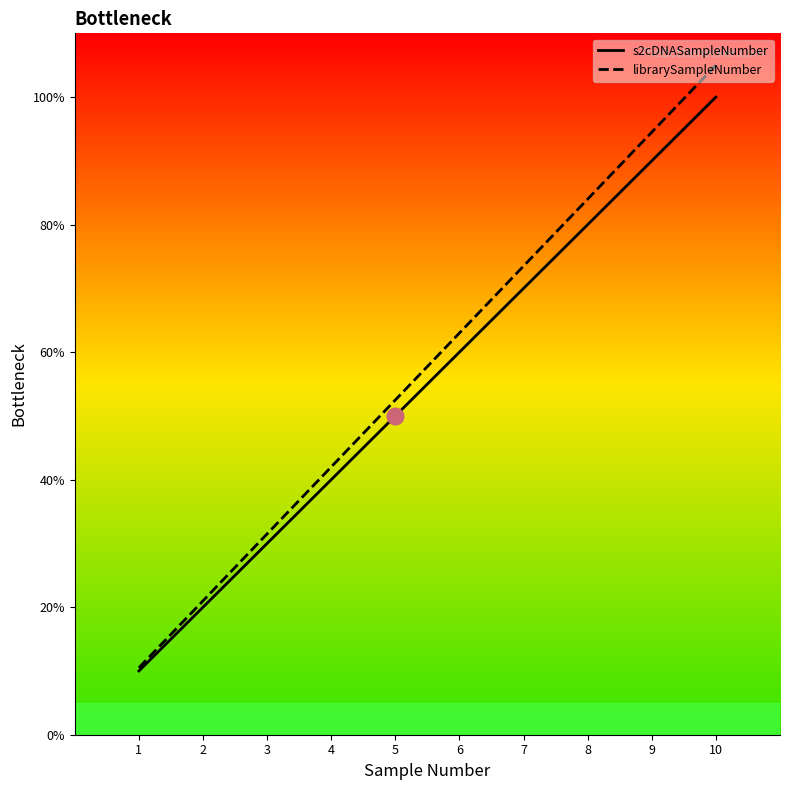

Does the chart have visible grid lines?

No